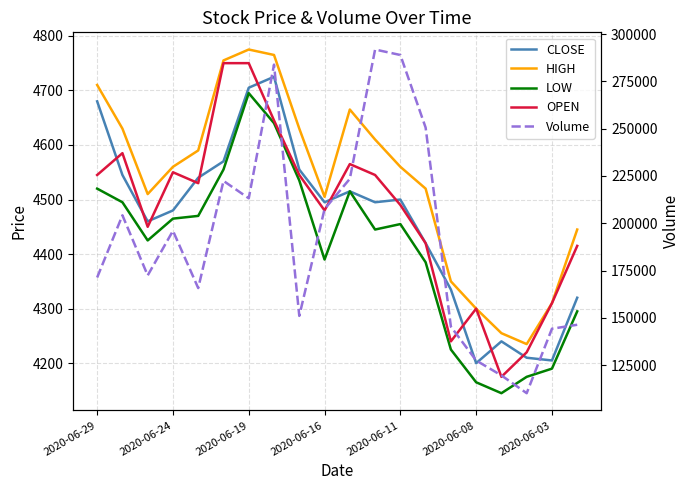

Reading right to left, transcribe all the data shown in this chart.

CLOSE: 4320	4205	4210	4240	4200	4335	4420	4500	4495	4515	4495	4555	4725	4705	4570	4540	4480	4460	4545	4680
HIGH: 4445	4310	4235	4255	4300	4350	4520	4560	4610	4665	4505	4630	4765	4775	4755	4590	4560	4510	4630	4710
LOW: 4295	4190	4175	4145	4165	4225	4385	4455	4445	4515	4390	4535	4640	4695	4555	4470	4465	4425	4495	4520
OPEN: 4415	4310	4220	4175	4300	4240	4420	4490	4545	4565	4480	4545	4645	4750	4750	4530	4550	4450	4585	4545
Volume: 146300	144200	110100	119500	127400	145300	250600	289000	291900	223500	207500	151000	283900	213200	222400	165700	196000	172400	204200	171300